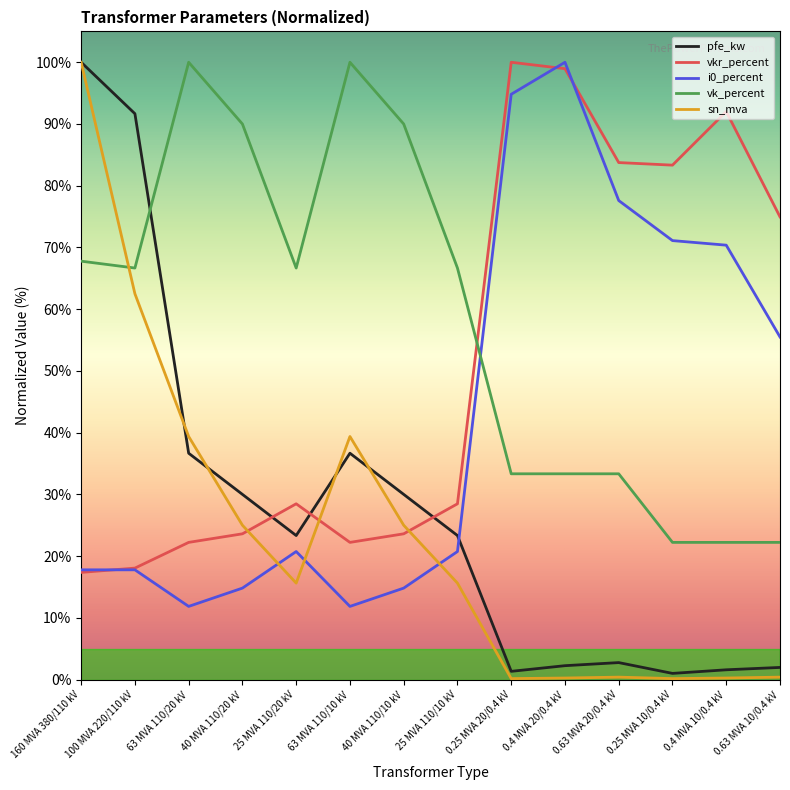

Between which two adjacent categories do sn_mva and i0_percent first intersect?

40 MVA 110/20 kV and 25 MVA 110/20 kV